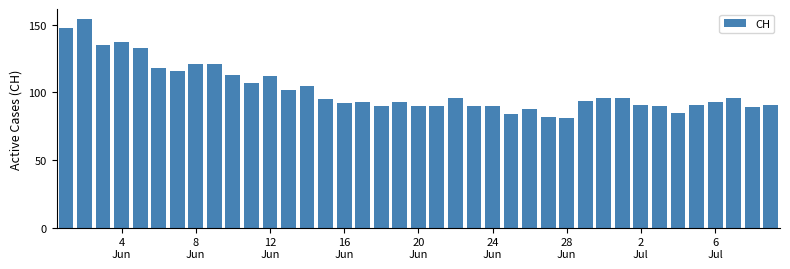

What is the smallest value displayed?

81